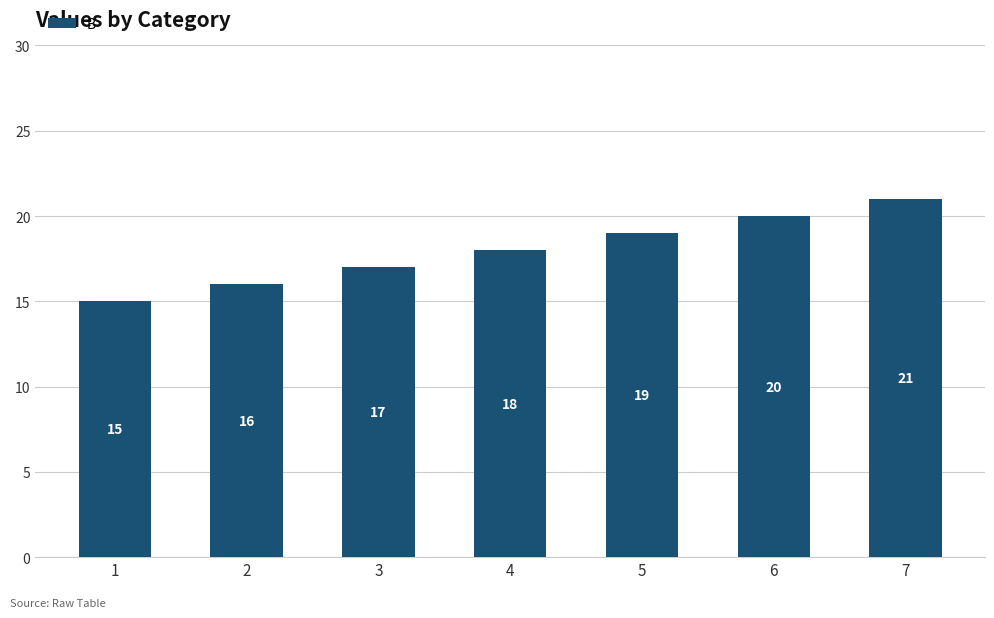

What is the average value?

18